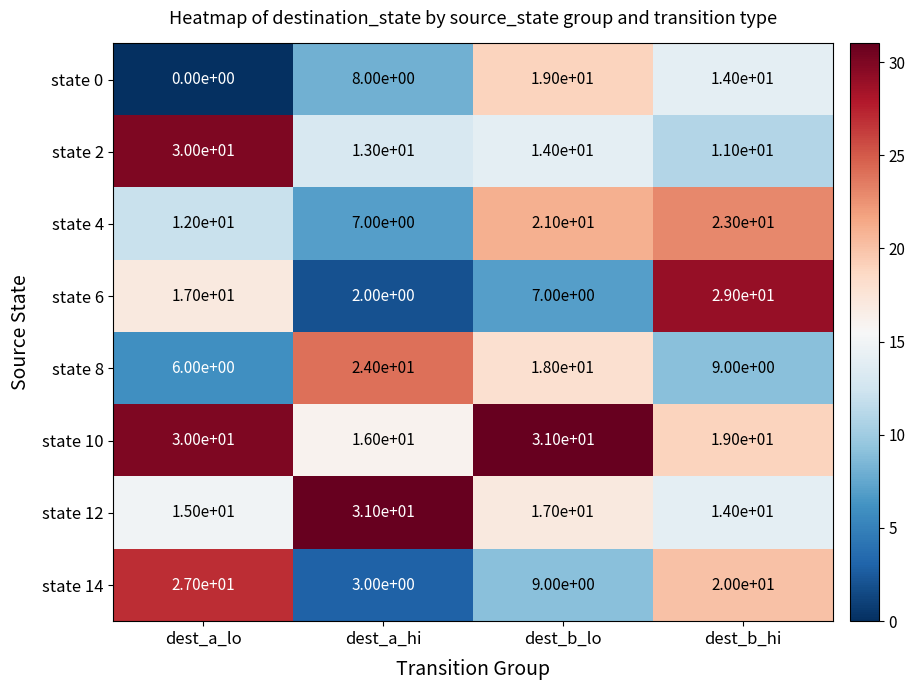

Which series has the widest spread of values?

state 6